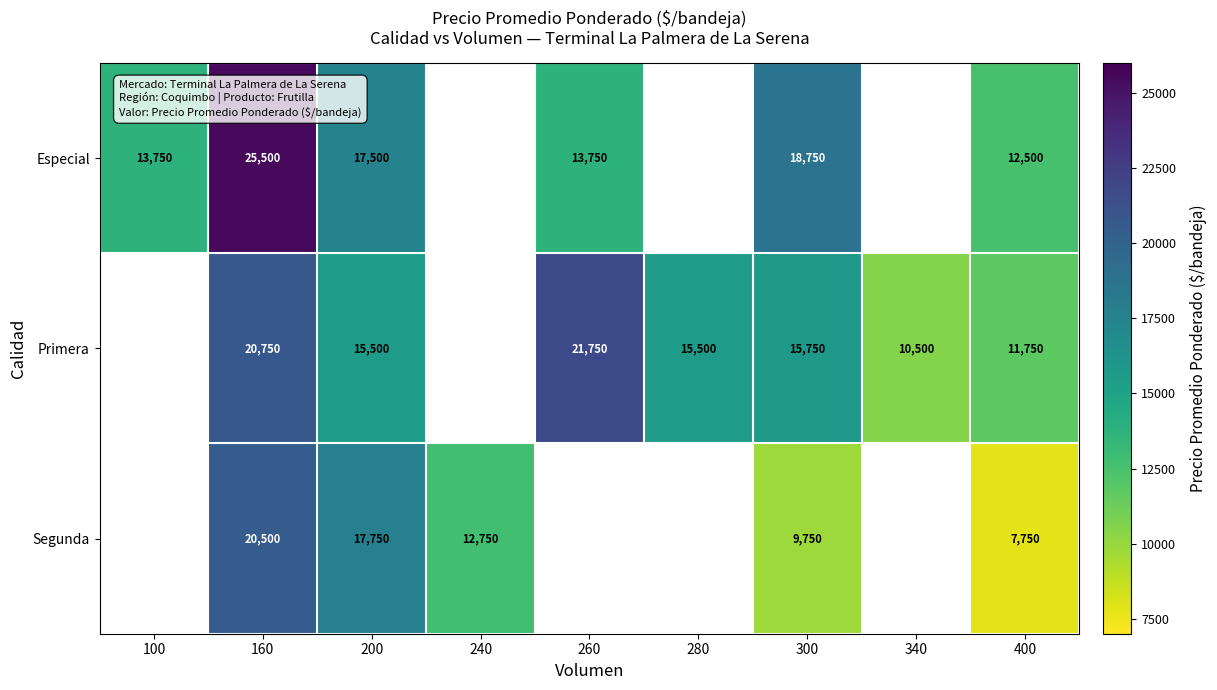

At which category does the chart reach its peak across all series?

160